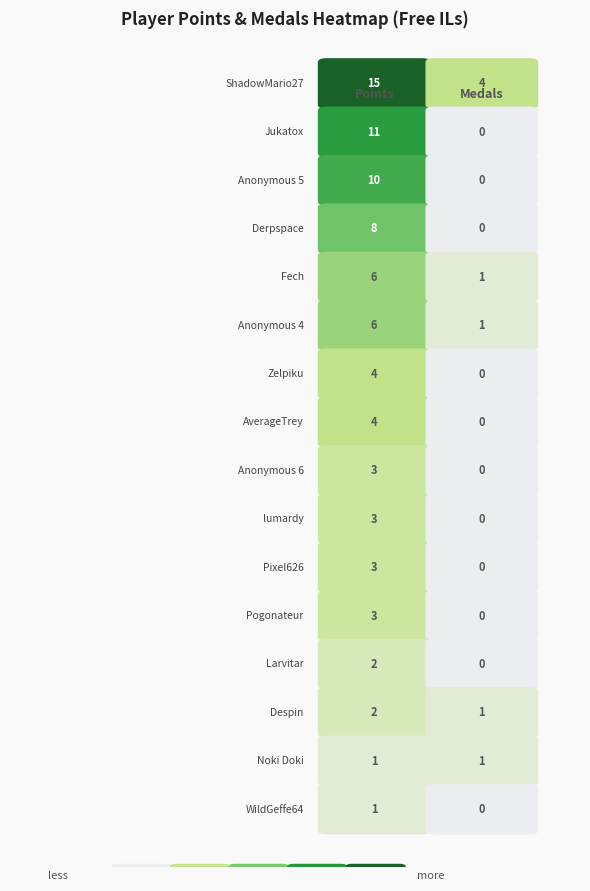

List the series in order of their peak value, highest first.

ShadowMario27, Jukatox, Anonymous 5, Derpspace, Fech, Anonymous 4, Zelpiku, AverageTrey, Anonymous 6, lumardy, Pixel626, Pogonateur, Larvitar, Despin, Noki Doki, WildGeffe64